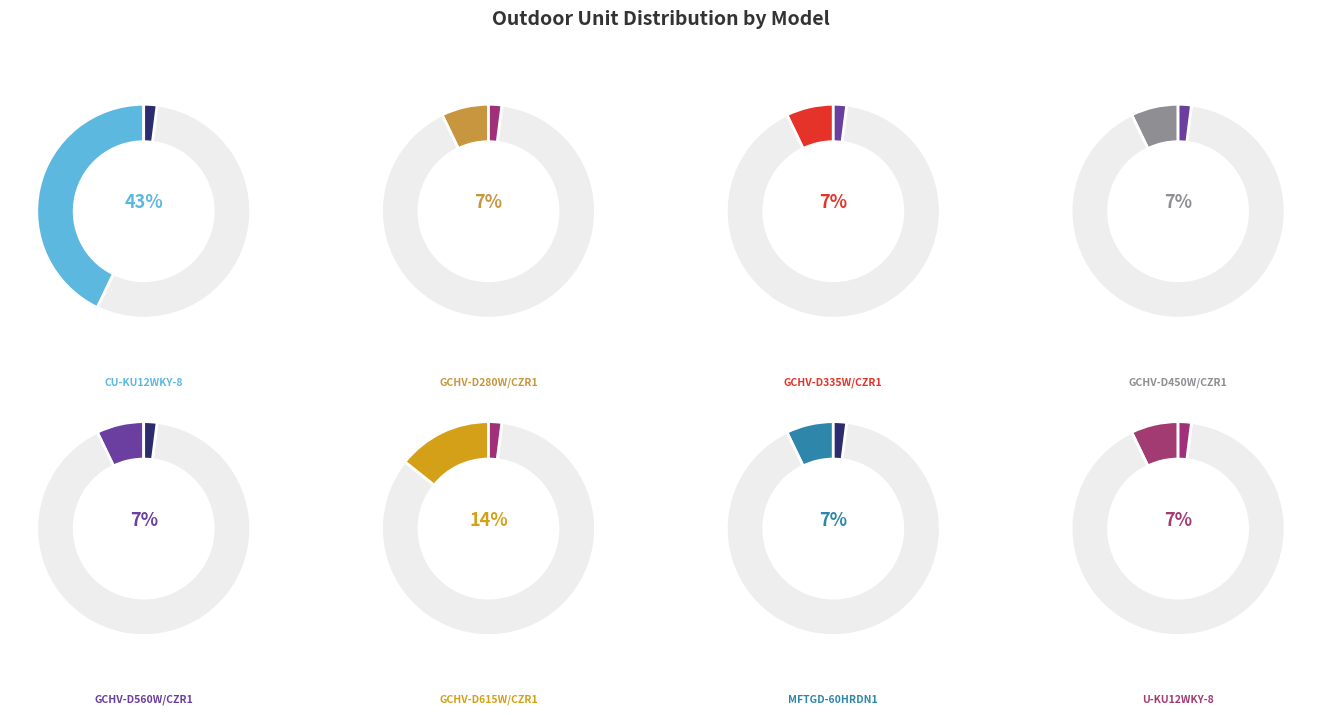

What percentage do GCHV-D450W/CZR1 and GCHV-D280W/CZR1 together represent?

14.3%